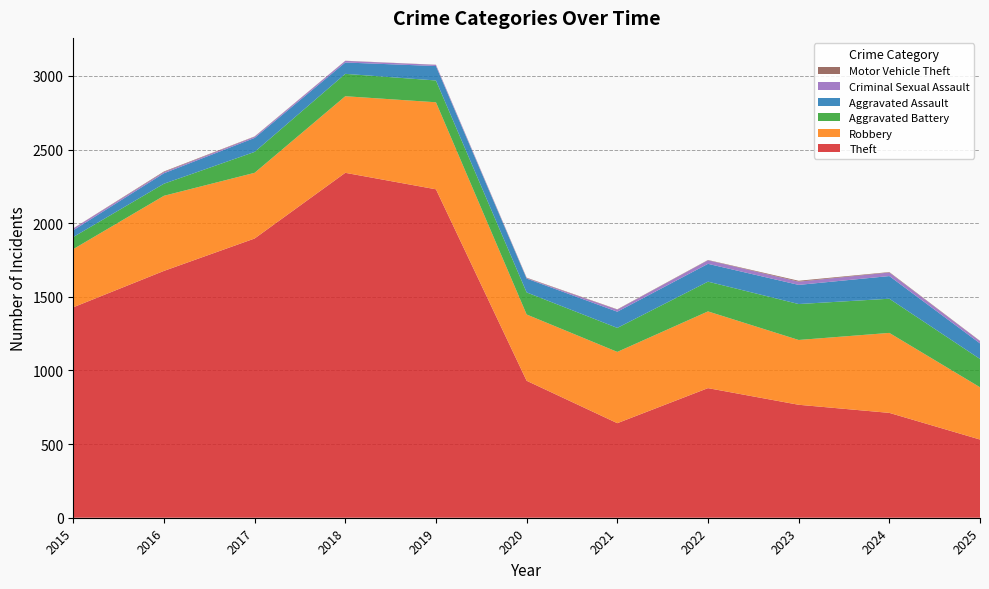

Reading left to right, what are all the values shown in this chart?

Theft: 1429	1676	1896	2342	2230	930	642	880	767	712	531
Robbery: 395	510	446	520	591	450	484	521	440	543	355
Aggravated Battery: 82	82	142	152	148	150	163	202	244	232	192
Aggravated Assault: 46	71	95	77	98	94	110	121	130	154	106
Criminal Sexual Assault: 12	8	8	11	8	3	14	24	22	24	15
Motor Vehicle Theft: 1	4	2	1	1	3	2	2	6	3	2